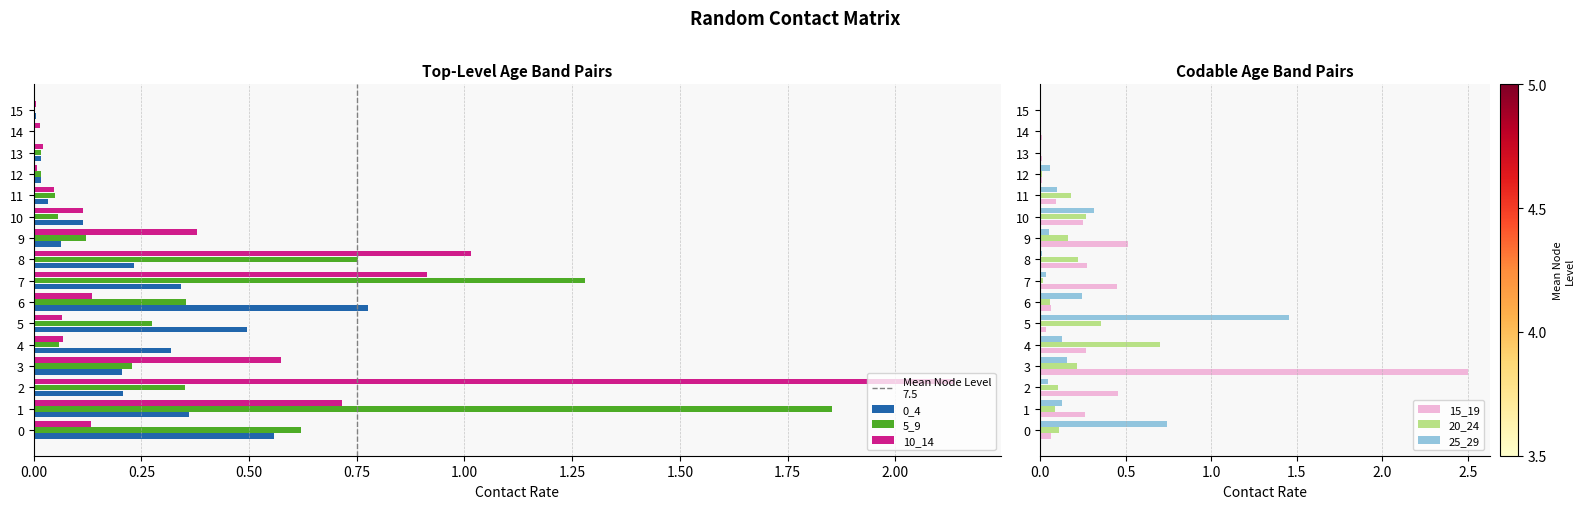

Reading left to right, what are all the values shown in this chart?

0_4: 0.6	0.4	0.2	0.2	0.3	0.5	0.8	0.3	0.2	0.1	0.1	0.0	0.0	0.0	0.0	0.0
5_9: 0.6	1.9	0.4	0.2	0.1	0.3	0.4	1.3	0.8	0.1	0.1	0.0	0.0	0.0	0.0	0.0
10_14: 0.1	0.7	2.1	0.6	0.1	0.1	0.1	0.9	1.0	0.4	0.1	0.0	0.0	0.0	0.0	0.0
15_19: 0.1	0.3	0.5	2.5	0.3	0.0	0.1	0.4	0.3	0.5	0.3	0.1	0.0	0.0	0.0	0.0
20_24: 0.1	0.1	0.1	0.2	0.7	0.4	0.1	0.0	0.2	0.2	0.3	0.2	0.0	0.0	0.0	0.0
25_29: 0.7	0.1	0.0	0.2	0.1	1.5	0.2	0.0	0.0	0.1	0.3	0.1	0.1	0.0	0.0	0.0